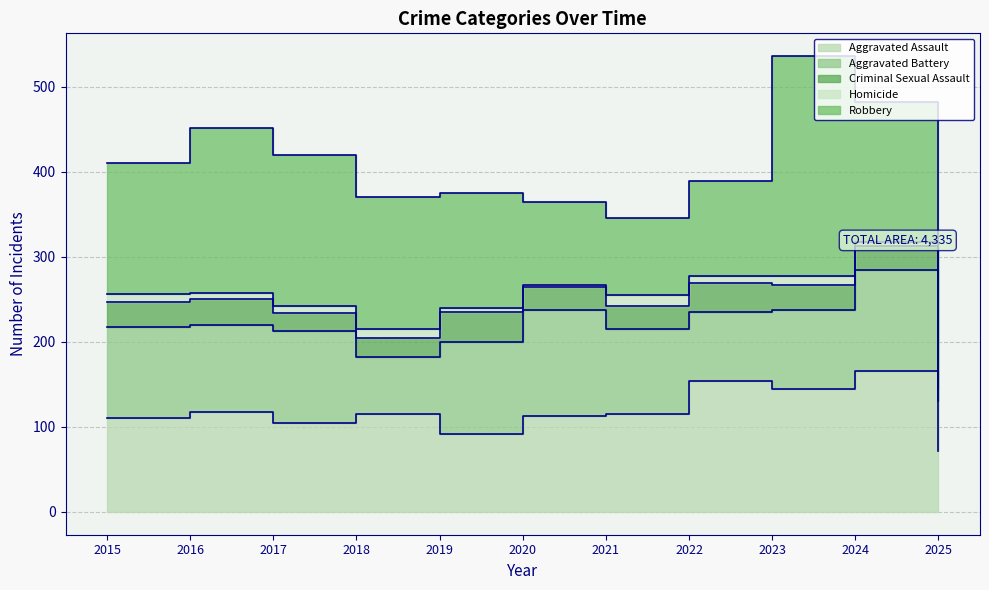

What is the value of the Homicide point at the 10th from the left?

4